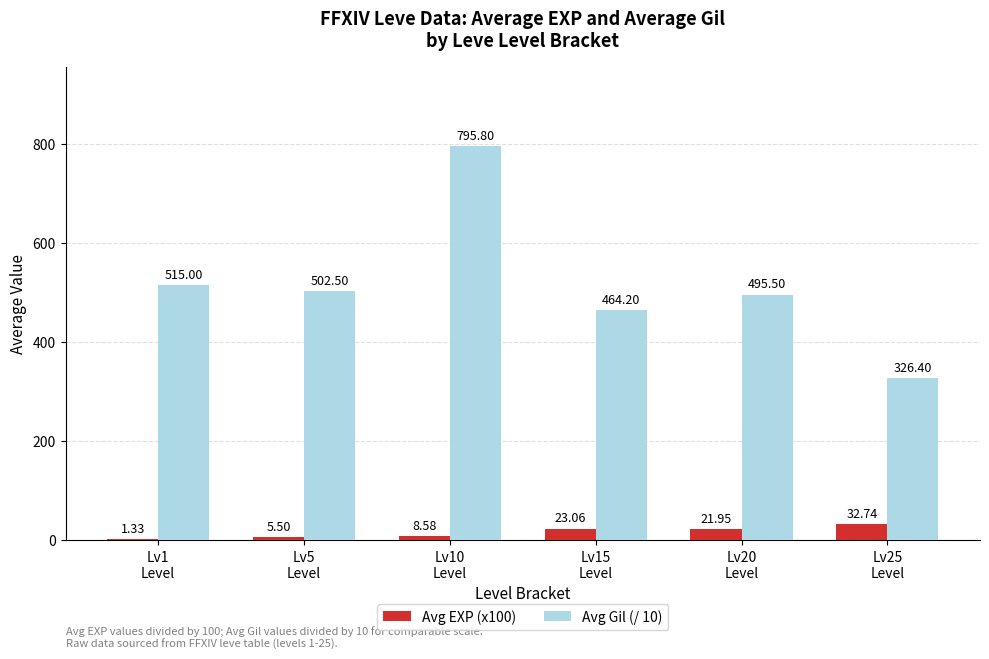

Which series has the largest total across all categories?

Avg Gil (/ 10)